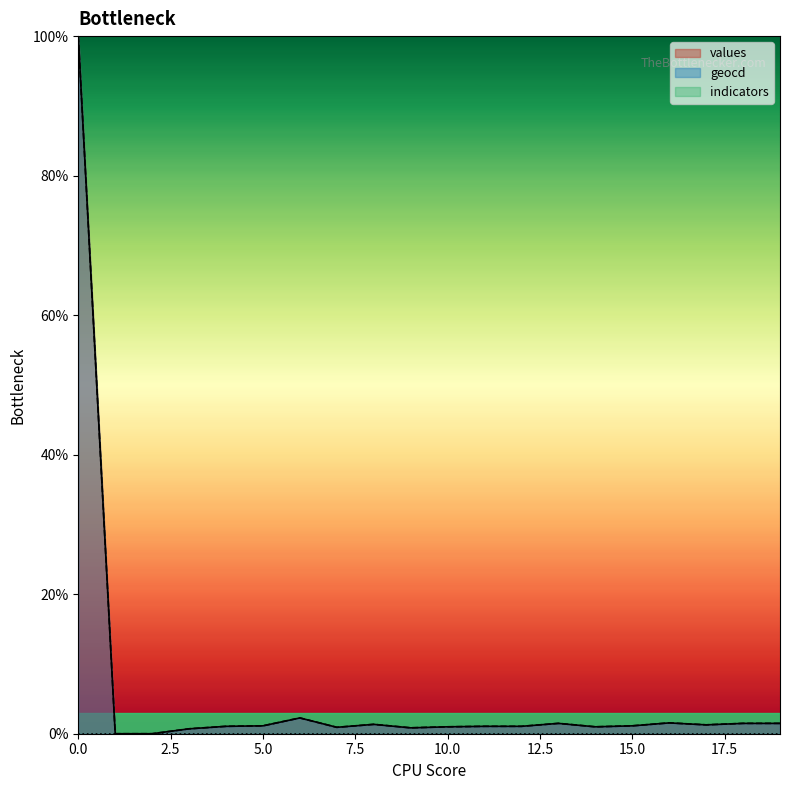

Is the value of values at 18 greater than the value of geocd at 11?

Yes